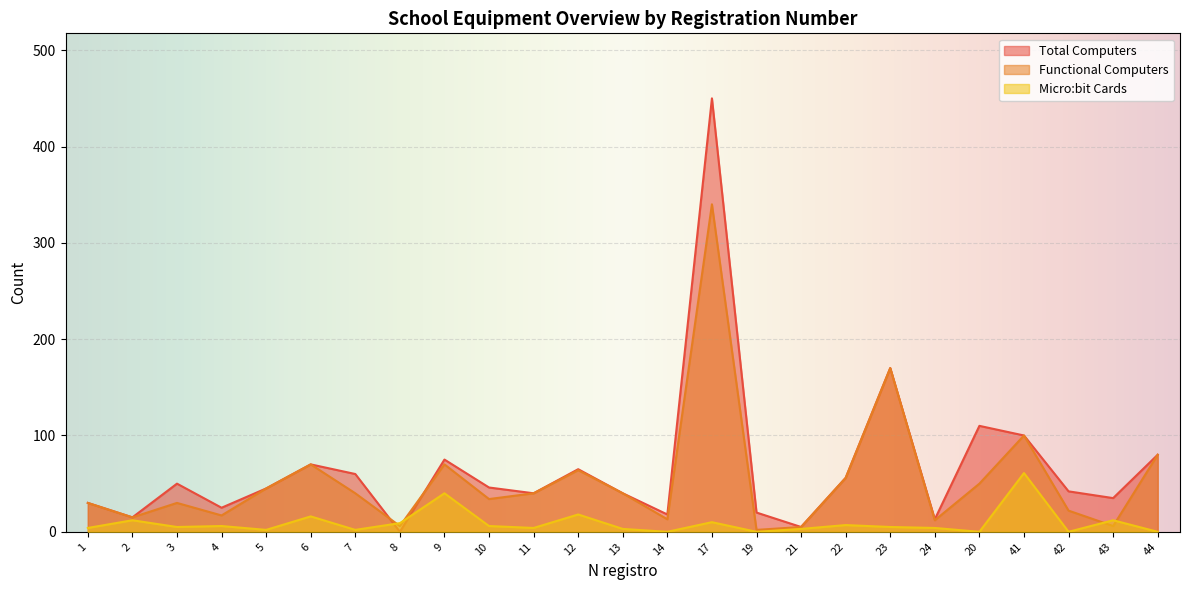

Is the value of Micro:bit Cards at 13 greater than the value of Total Computers at 21?

No